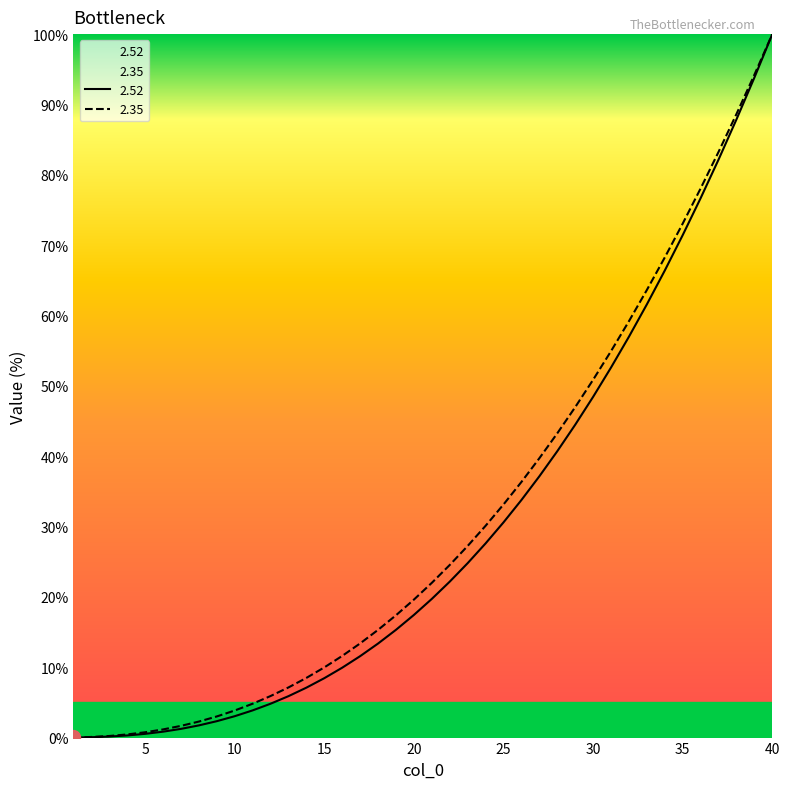

At how many categories does at least one series exceed 30?

17